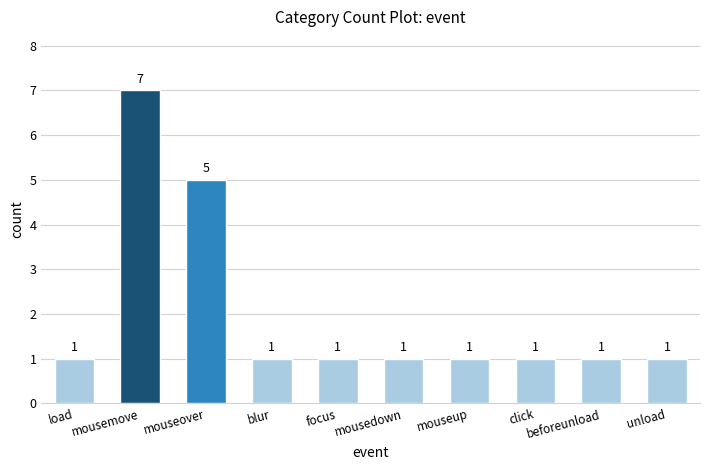

What position from the left is mousemove?

2